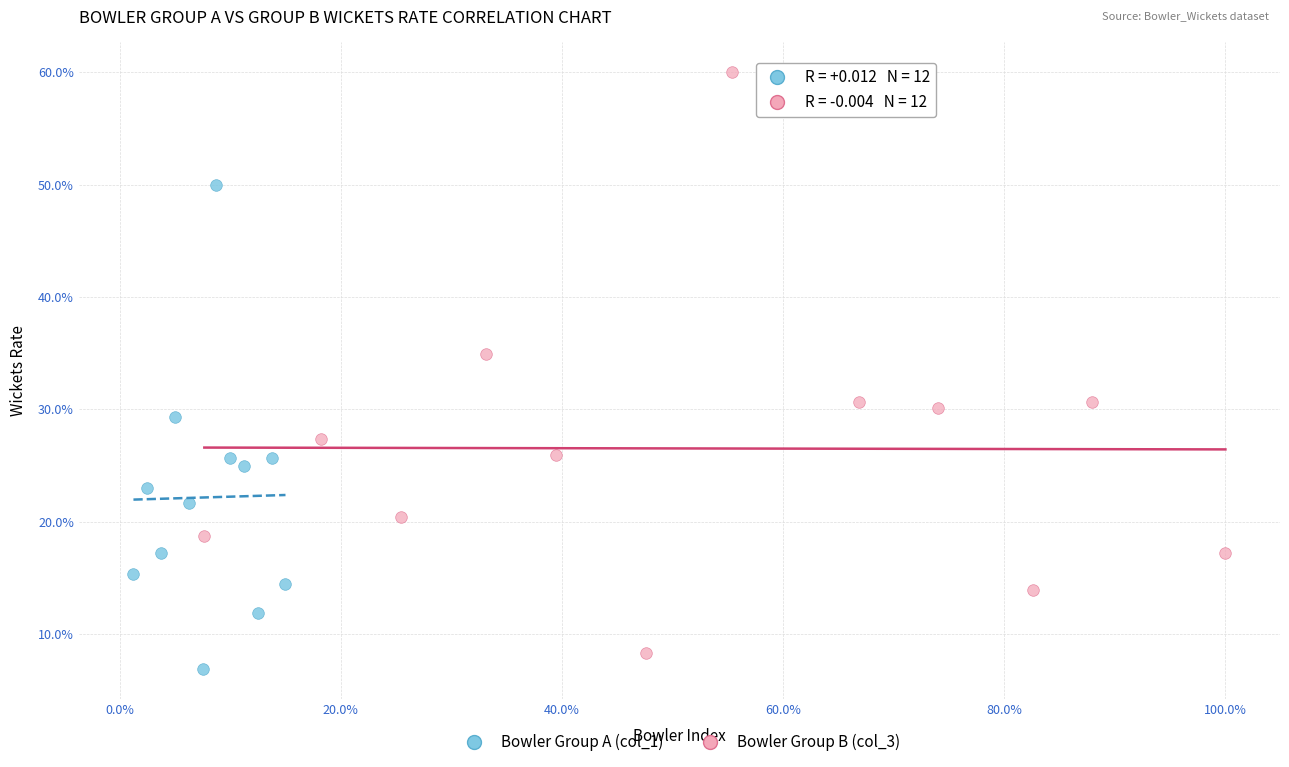

Which series has the largest Y range (max minus min)?

Bowler Group B (col_3)